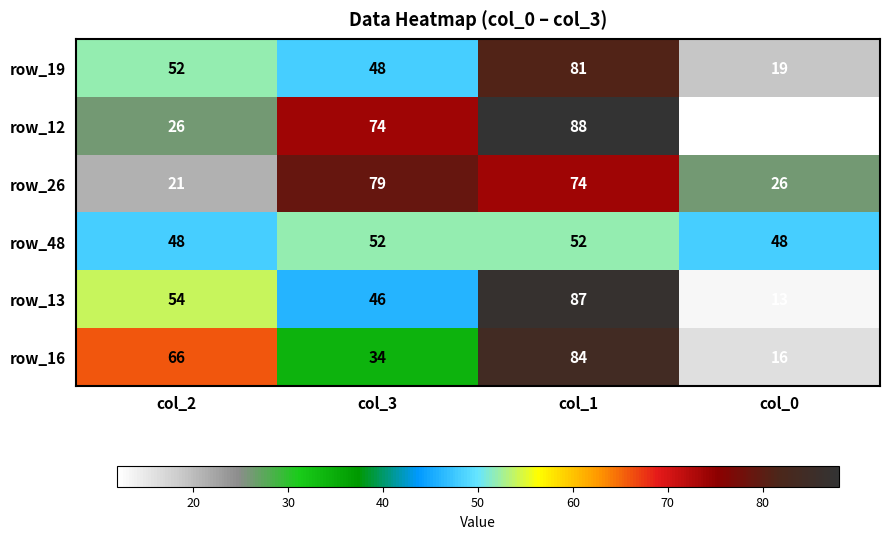

At how many categories does at least one series exceed 60?

3